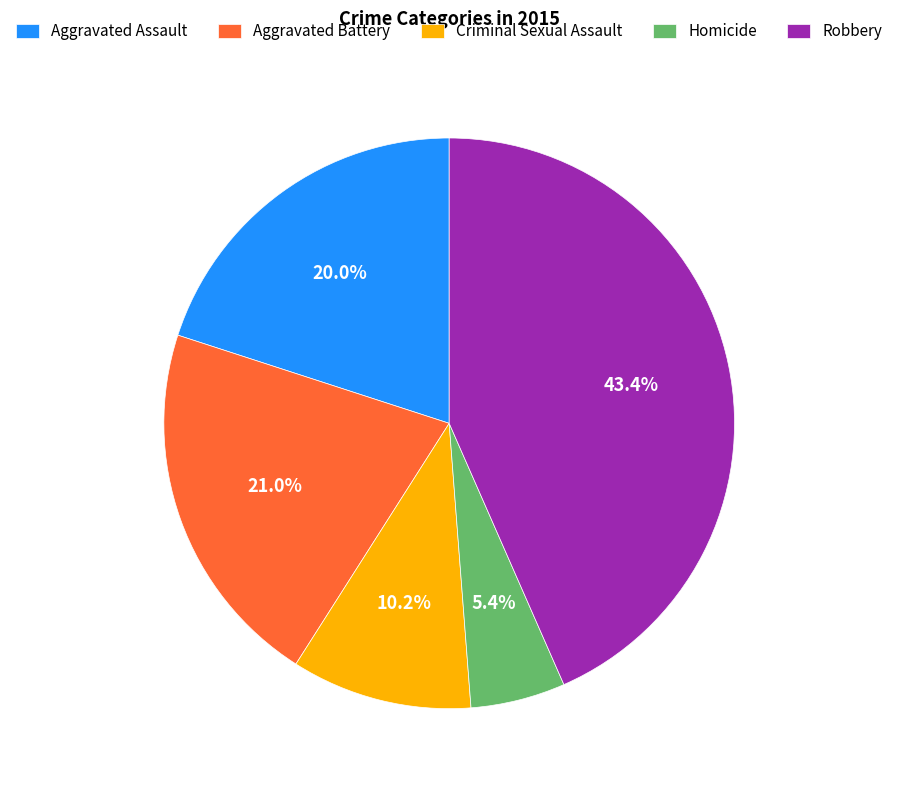

Approximately how many times larger is the value at Aggravated Assault compared to Aggravated Battery?

1.0